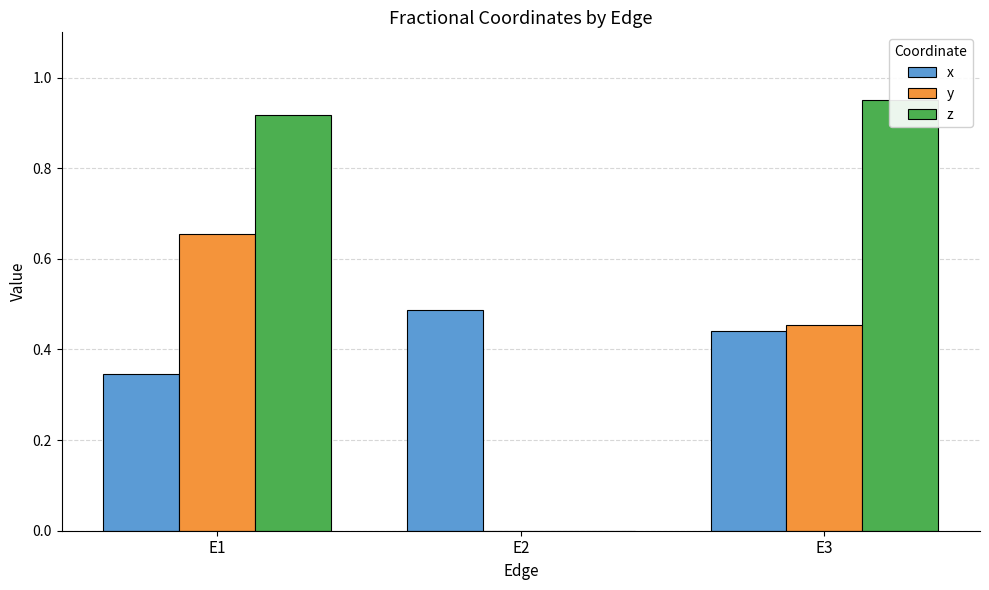

How many bars are there in total?

9